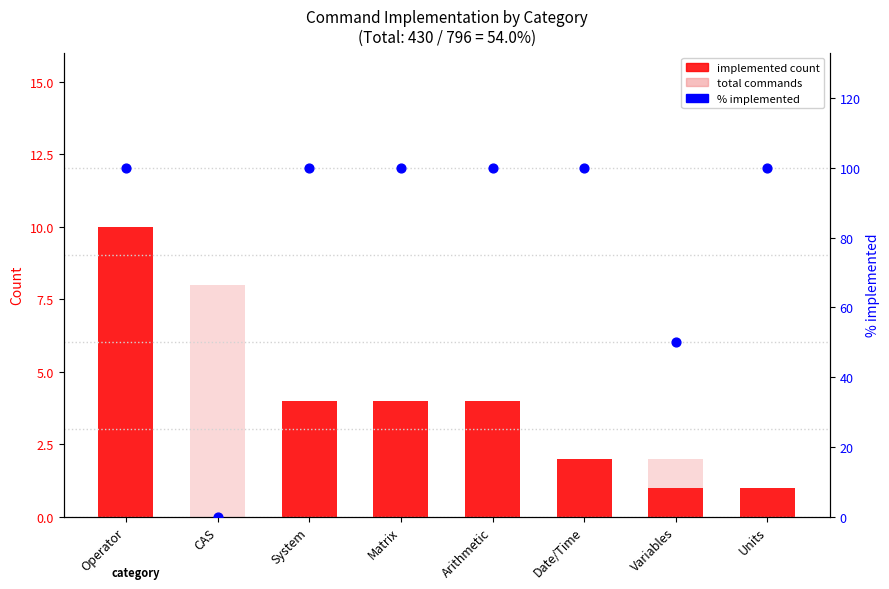

Which series contains the highest Y value?

% implemented